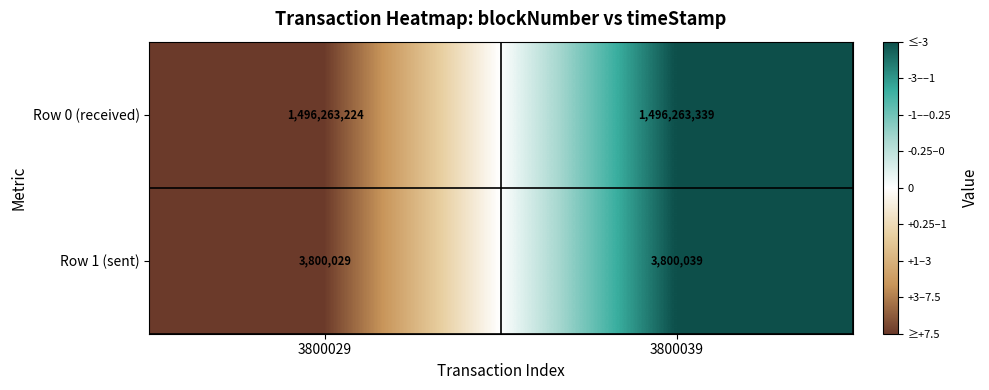

Which series has the largest range (max minus min)?

Row 0 (received)